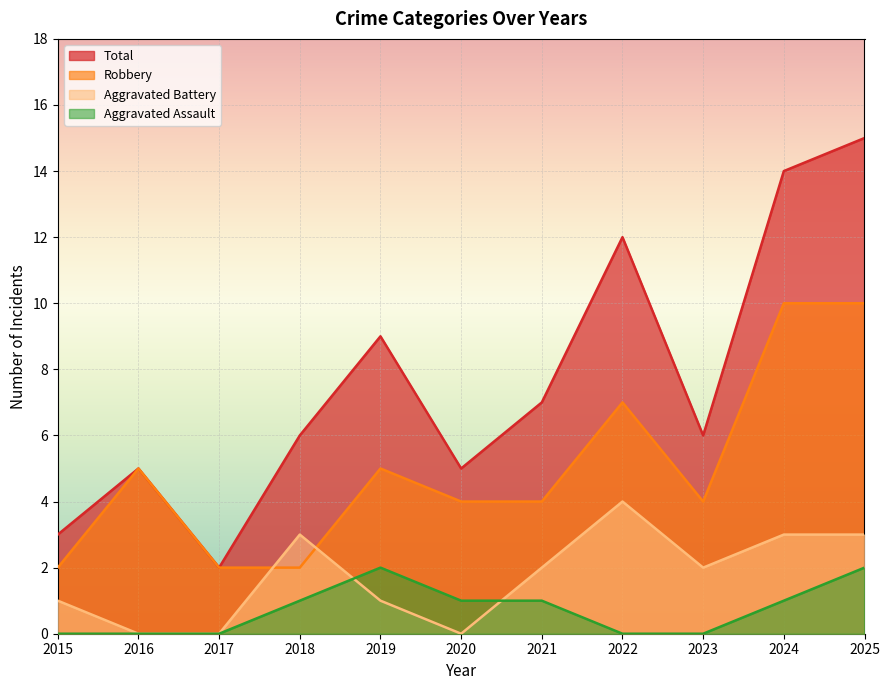

Count the number of data series in this chart.

4